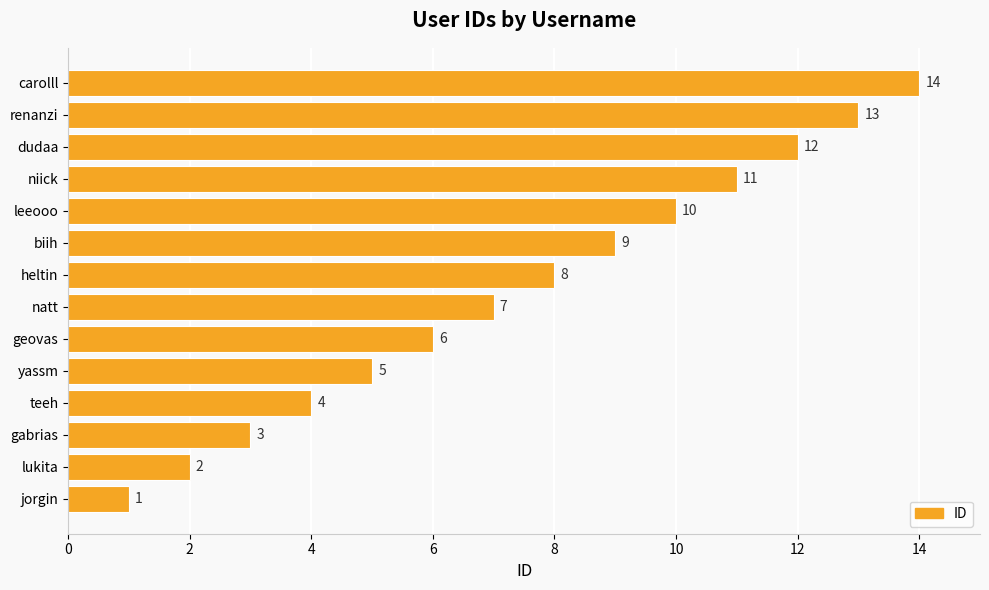

What is the maximum value shown in the chart?

14